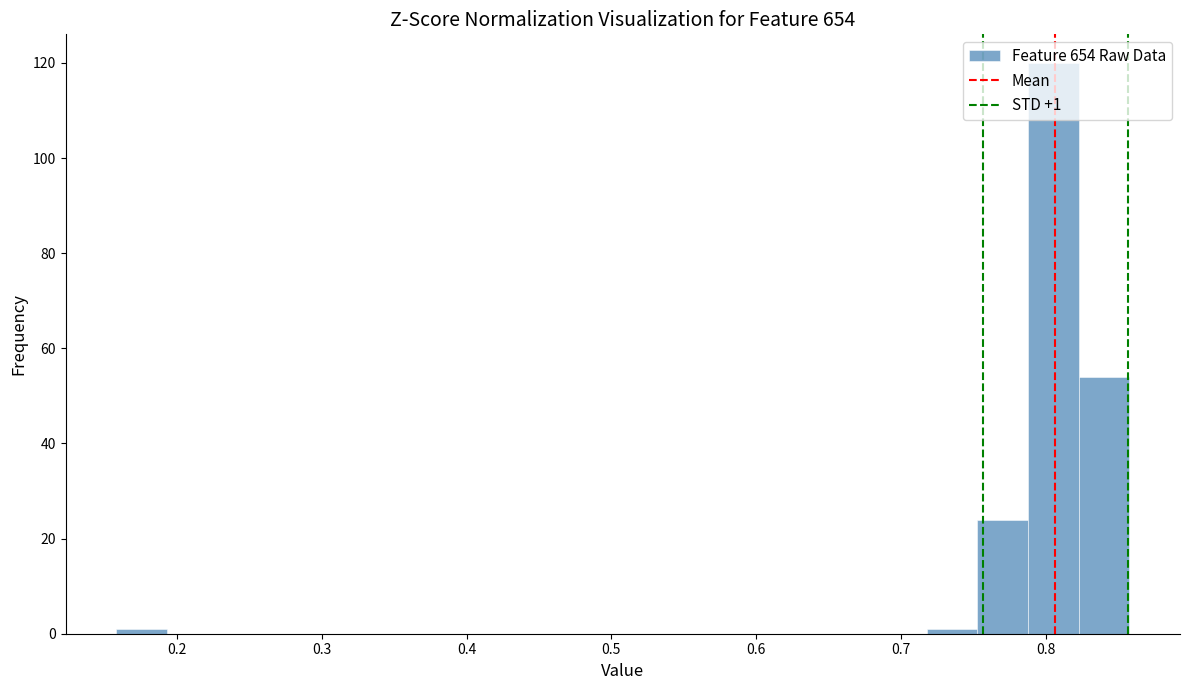

Read against the x-axis, roughly where is the centre of the tallest bar?

0.81